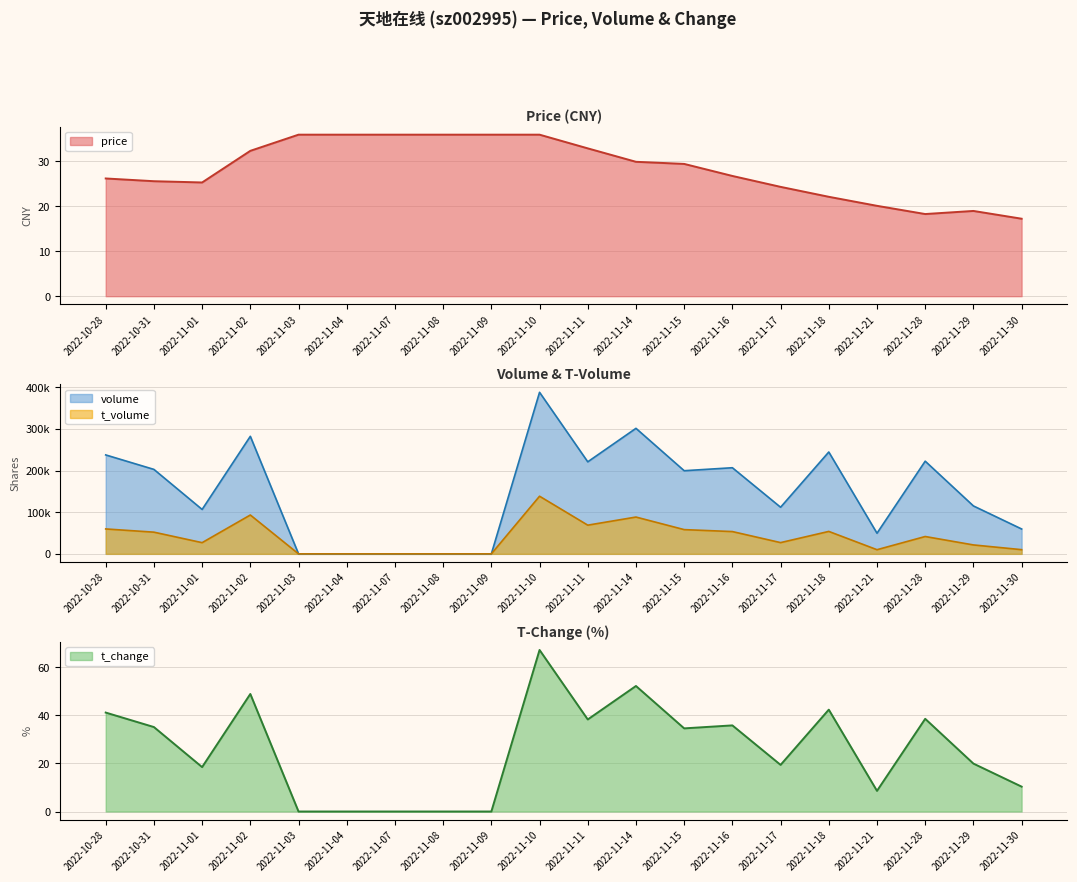

Reading right to left, what are all the values shown in this chart?

price: 2022-11-30=17.2	2022-11-29=19.0	2022-11-28=18.3	2022-11-21=20.1	2022-11-18=22.1	2022-11-17=24.3	2022-11-16=26.8	2022-11-15=29.4	2022-11-14=29.9	2022-11-11=32.9	2022-11-10=36.0	2022-11-09=36.0	2022-11-08=36.0	2022-11-07=36.0	2022-11-04=36.0	2022-11-03=36.0	2022-11-02=32.4	2022-11-01=25.3	2022-10-31=25.6	2022-10-28=26.2
volume: 2022-11-30=59726.0	2022-11-29=115070.0	2022-11-28=222516.0	2022-11-21=49527.0	2022-11-18=244537.0	2022-11-17=111920.0	2022-11-16=206771.0	2022-11-15=199625.0	2022-11-14=301374.0	2022-11-11=220965.0	2022-11-10=387849.0	2022-11-09=0.0	2022-11-08=0.0	2022-11-07=0.0	2022-11-04=0.0	2022-11-03=0.0	2022-11-02=282195.0	2022-11-01=106644.0	2022-10-31=202789.0	2022-10-28=237535.0
t_volume: 2022-11-30=10073.0	2022-11-29=21435.0	2022-11-28=41634.0	2022-11-21=9965.0	2022-11-18=53871.0	2022-11-17=26998.0	2022-11-16=53501.0	2022-11-15=58208.0	2022-11-14=88362.0	2022-11-11=68897.0	2022-11-10=138377.0	2022-11-09=0.0	2022-11-08=0.0	2022-11-07=0.0	2022-11-04=0.0	2022-11-03=0.0	2022-11-02=93269.0	2022-11-01=26891.0	2022-10-31=52081.0	2022-10-28=59814.0
t_change: 2022-11-30=10.3	2022-11-29=19.9	2022-11-28=38.5	2022-11-21=8.6	2022-11-18=42.3	2022-11-17=19.4	2022-11-16=35.8	2022-11-15=34.6	2022-11-14=52.2	2022-11-11=38.3	2022-11-10=67.2	2022-11-09=0.0	2022-11-08=0.0	2022-11-07=0.0	2022-11-04=0.0	2022-11-03=0.0	2022-11-02=48.9	2022-11-01=18.5	2022-10-31=35.1	2022-10-28=41.1